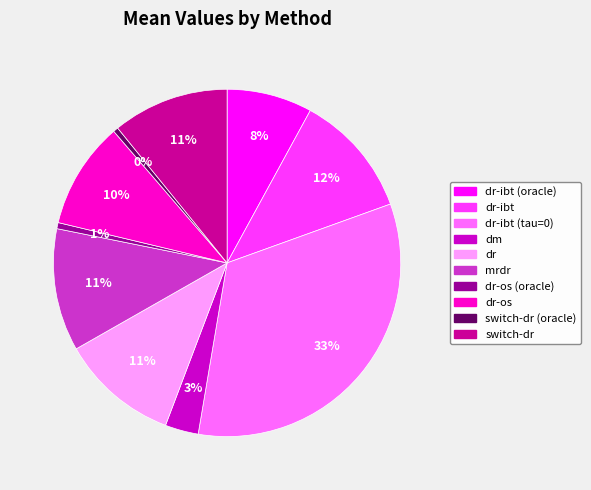

Count the number of slices in the pie.

10